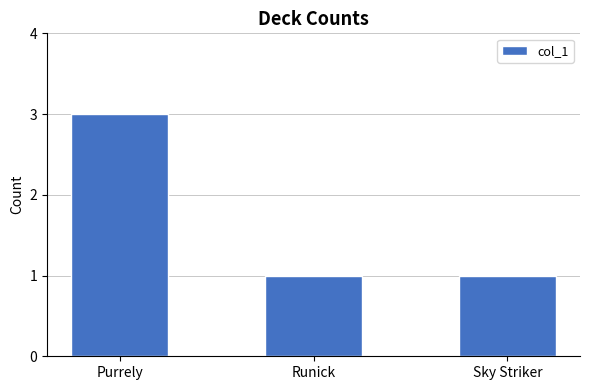

What is the minimum value shown in the chart?

1